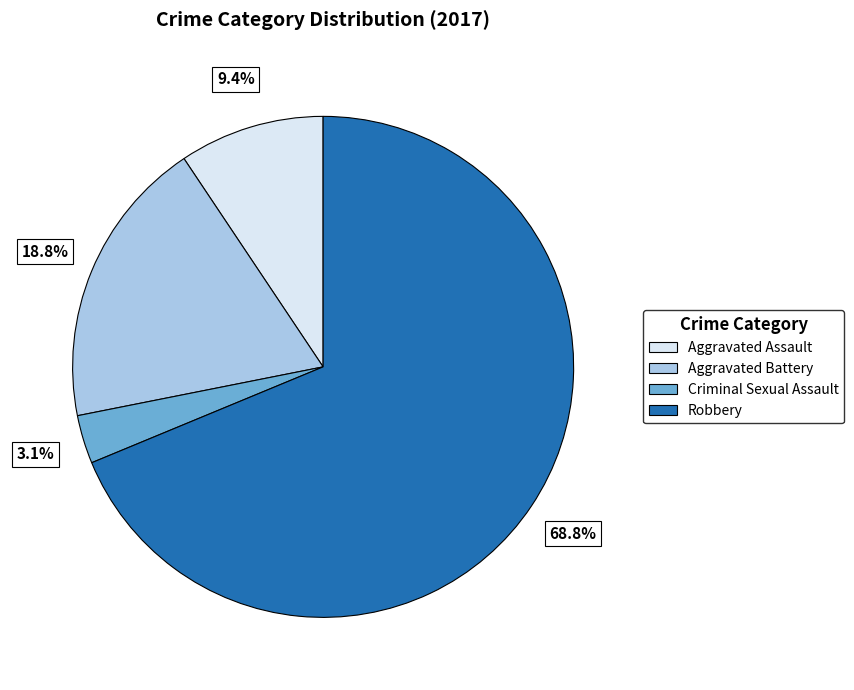

To the nearest percent, what is the difference between the Criminal Sexual Assault and Aggravated Battery slice percentages?

16%